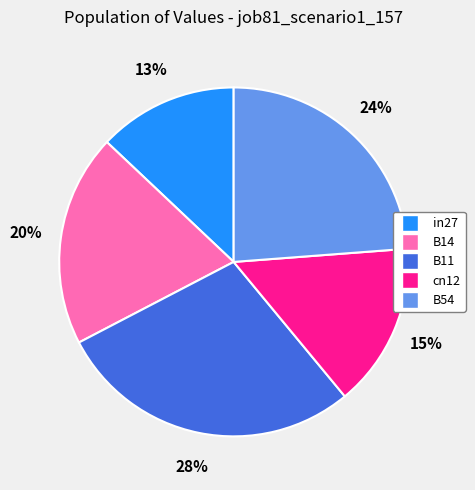

To the nearest percent, what is the combined percentage of B11 and B54?

52%